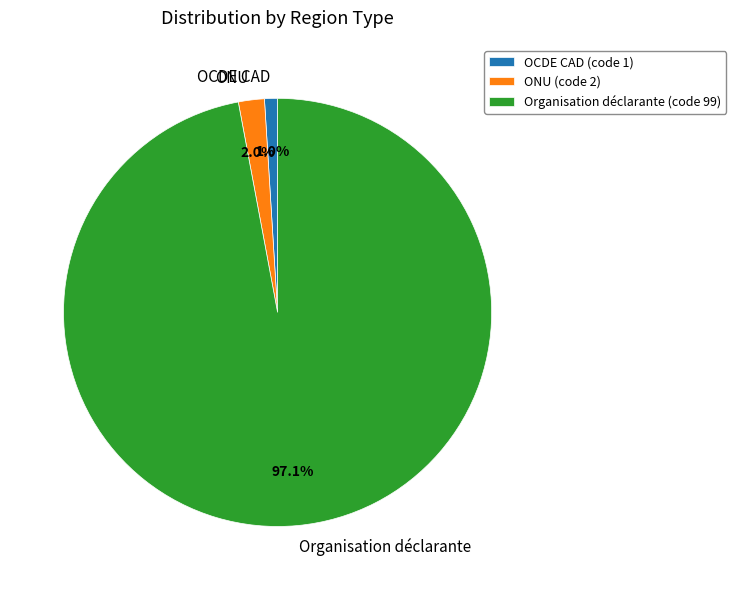

Which slice is the largest?

Organisation déclarante